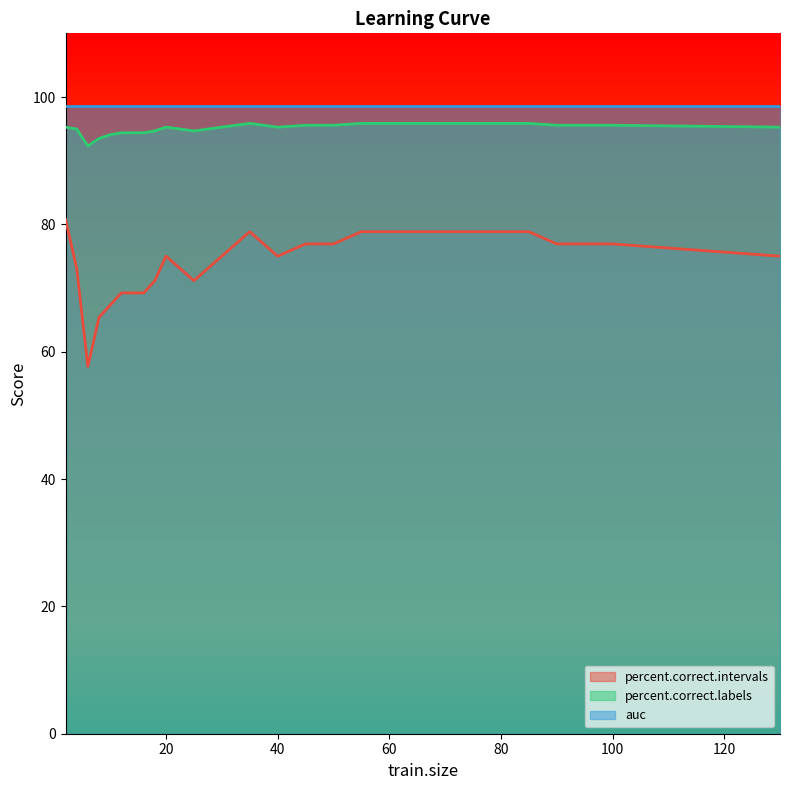

True or false: percent.correct.labels and percent.correct.intervals intersect in this chart.

False